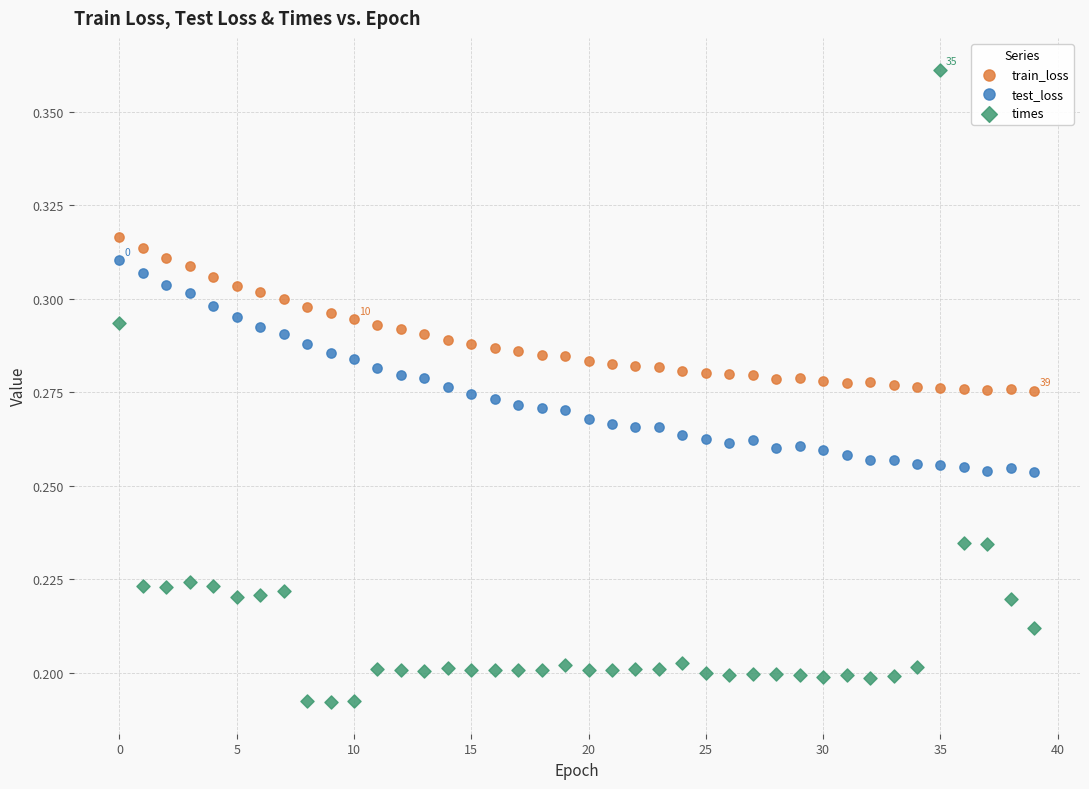

Which series reaches the maximum Y coordinate?

times